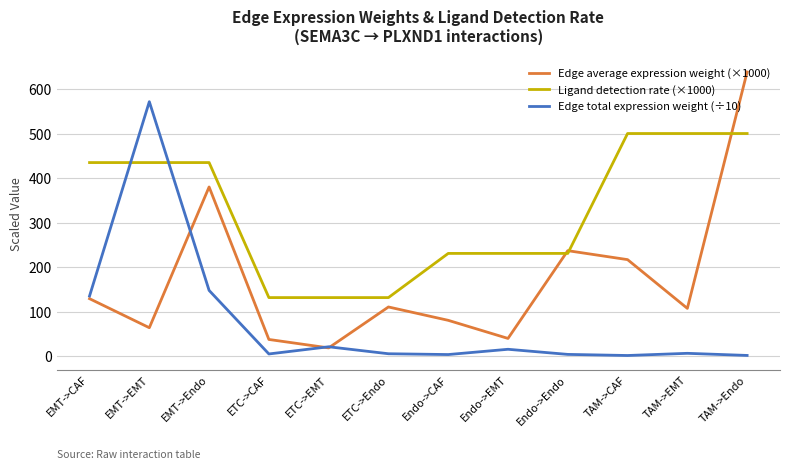

What is the greatest value displayed?

638.2